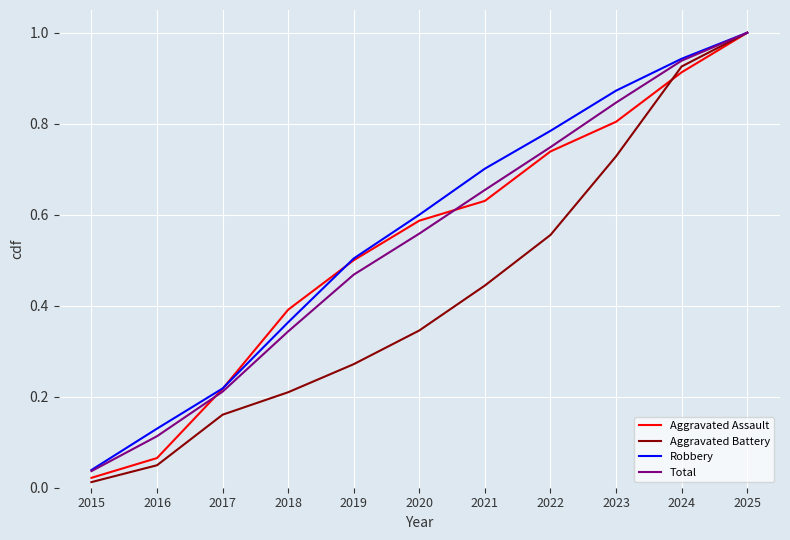

What are all the series names shown in the legend?

Aggravated Assault, Aggravated Battery, Robbery, Total